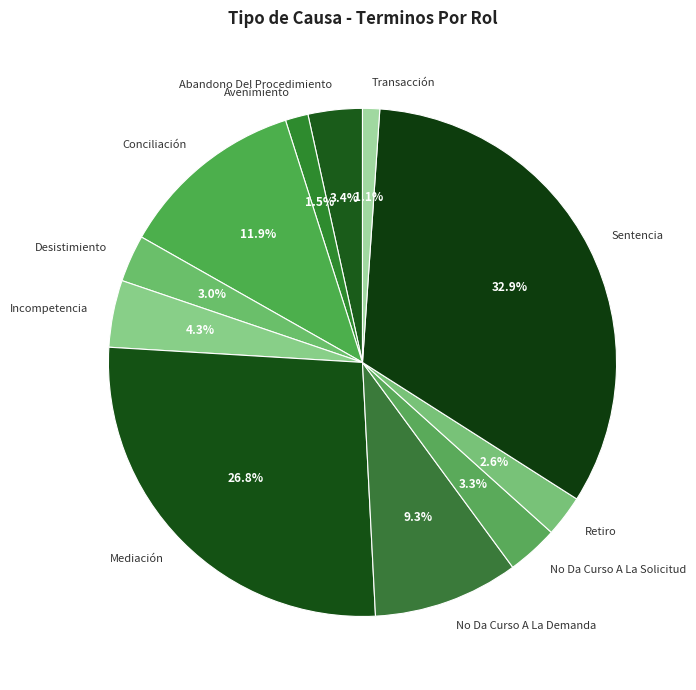

Which category has the biggest portion of the pie?

Sentencia